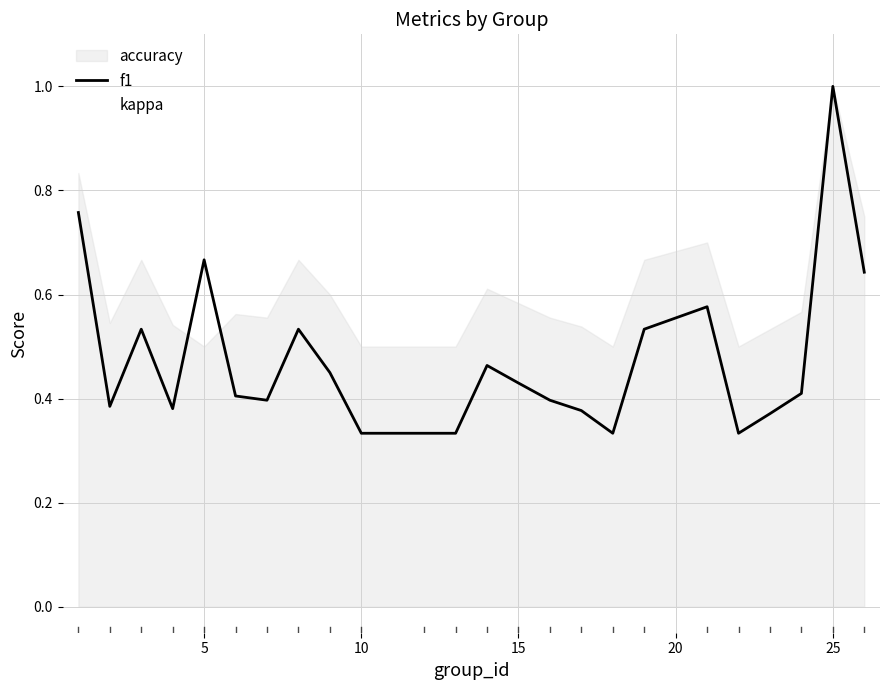

What is the difference between the second highest and minimum values?

0.4